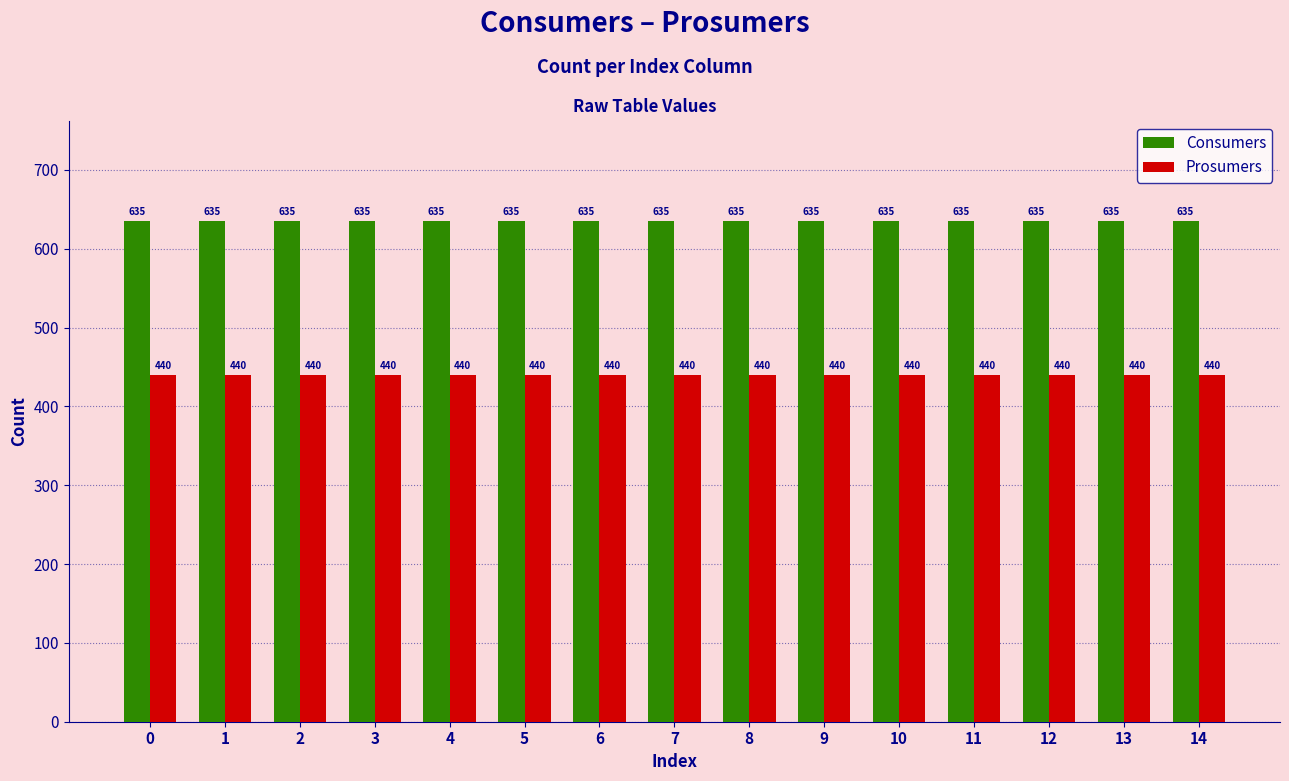

What are all the series names shown in the legend?

Consumers, Prosumers